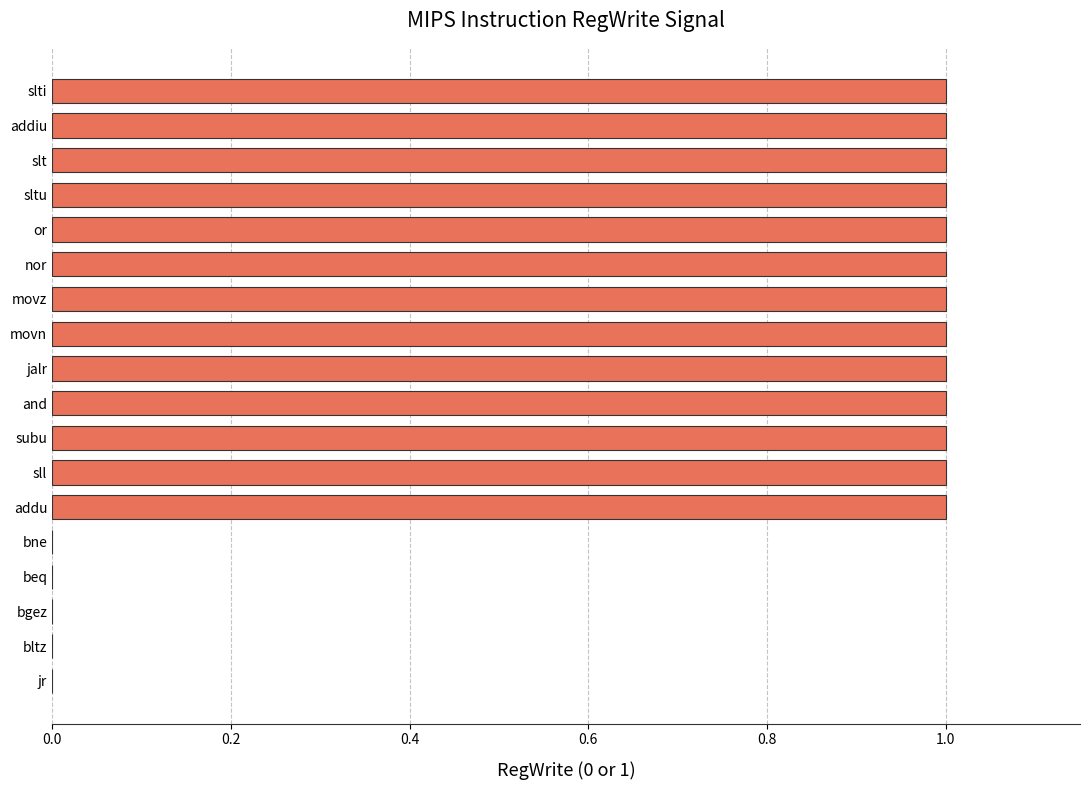

Which has a higher value, or or beq?

or